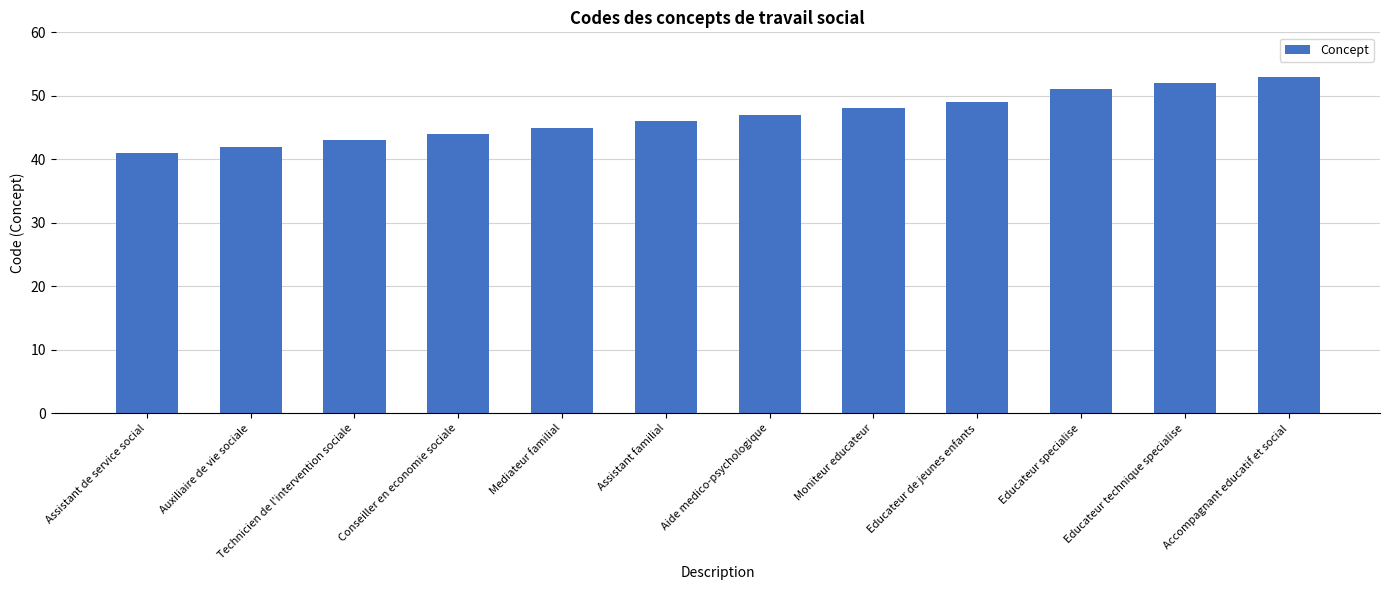

Rank the categories by value from lowest to highest.

Assistant de service social, Auxiliaire de vie sociale, Technicien de l'intervention sociale, Conseiller en economie sociale, Mediateur familial, Assistant familial, Aide medico-psychologique, Moniteur educateur, Educateur de jeunes enfants, Educateur specialise, Educateur technique specialise, Accompagnant educatif et social